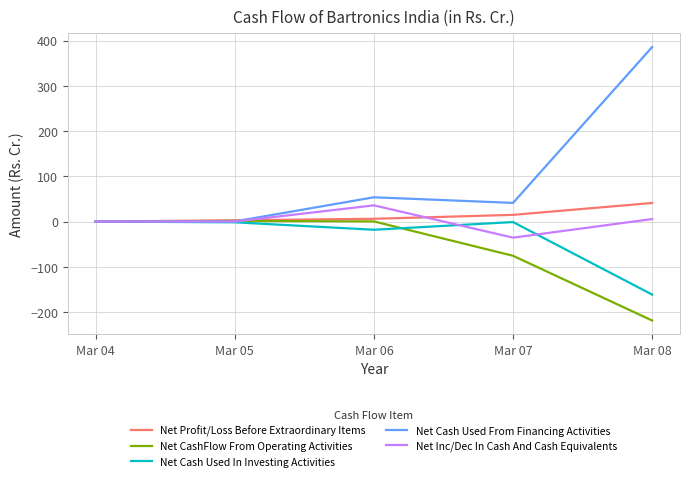

Which series has the widest spread of values?

Net Cash Used From Financing Activities